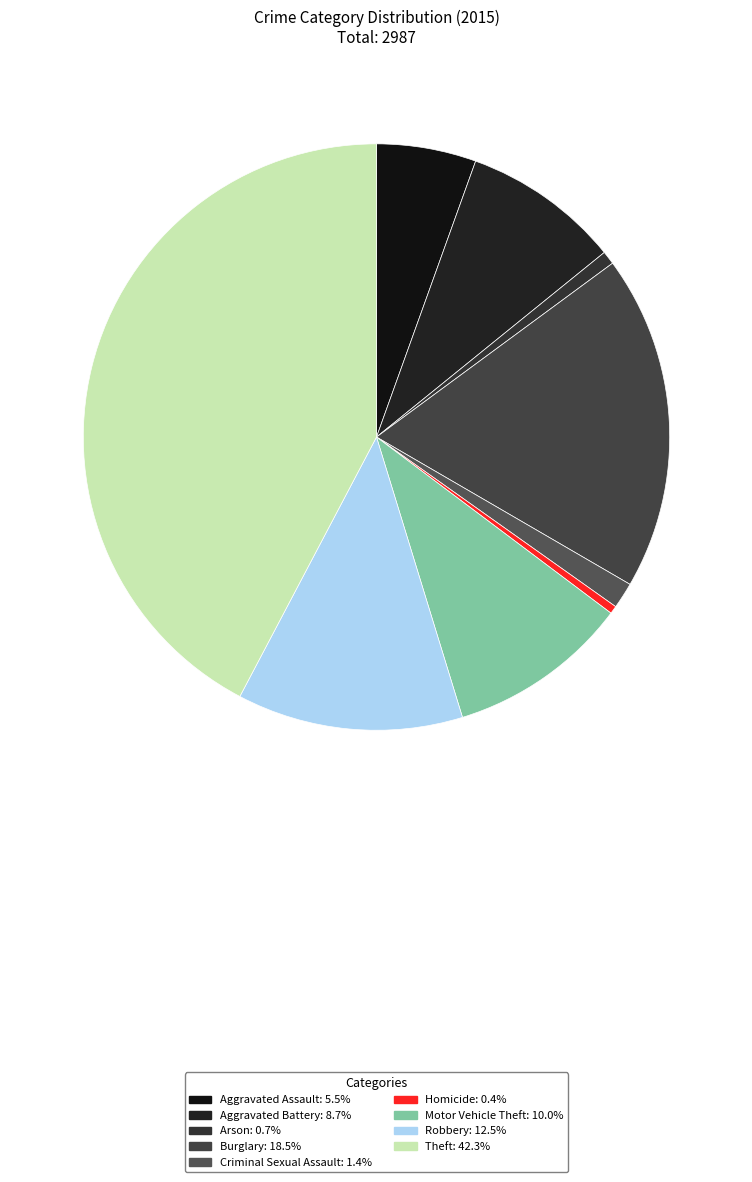

Does Aggravated Battery account for over 50% of the chart?

No